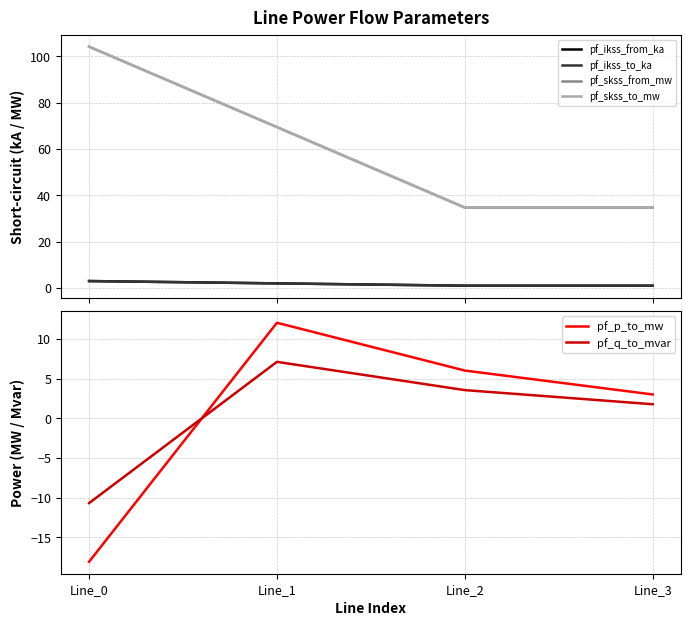

At which label does pf_skss_to_mw reach its minimum?

Line_2